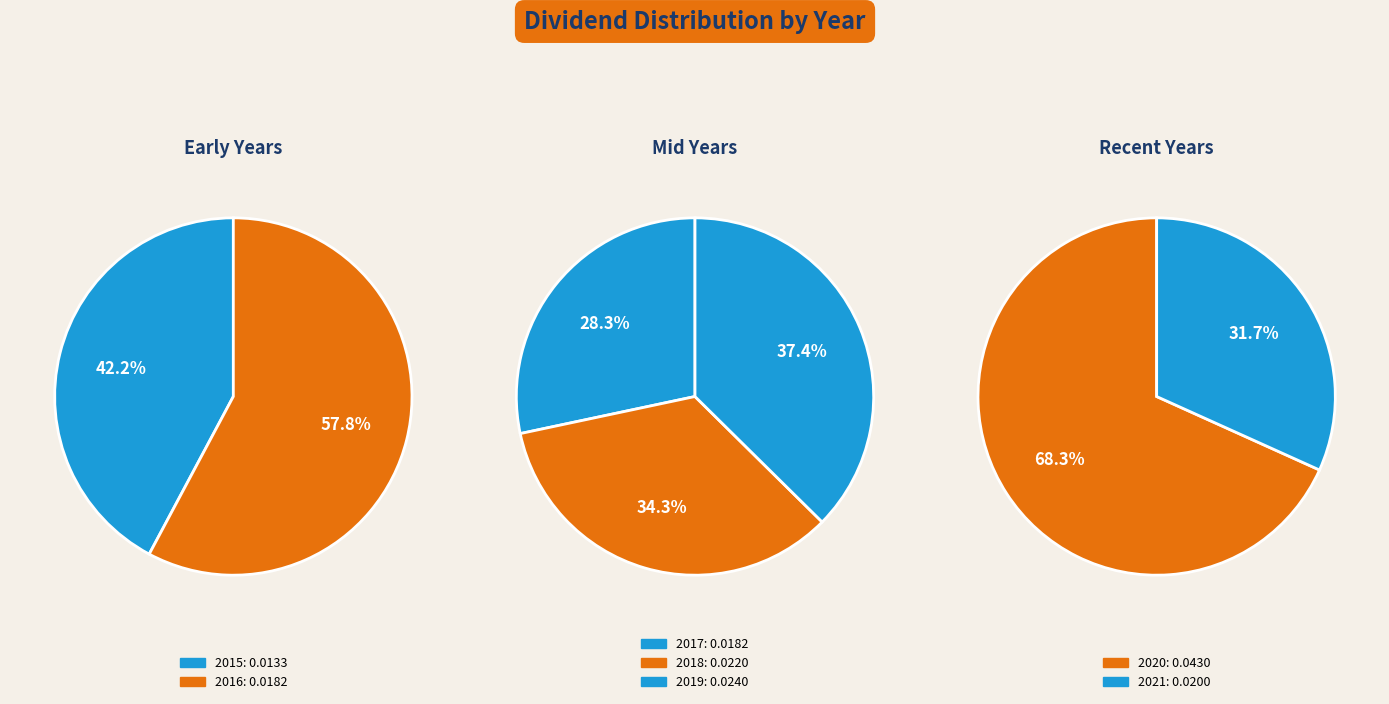

What is the smallest slice in the pie chart?

2015